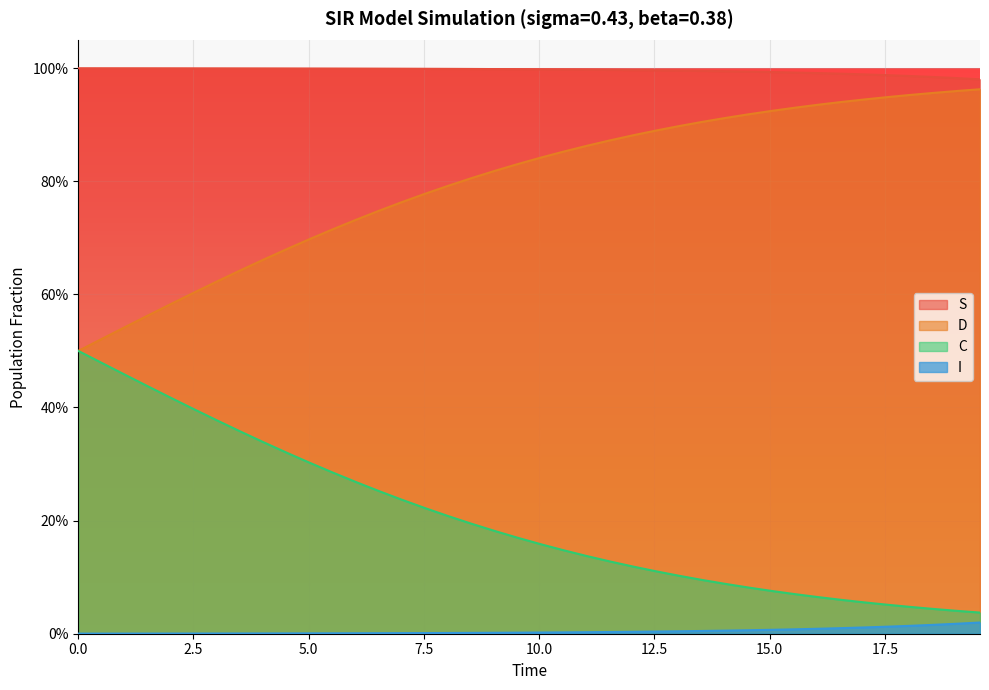

What are all the series names shown in the legend?

S, D, C, I